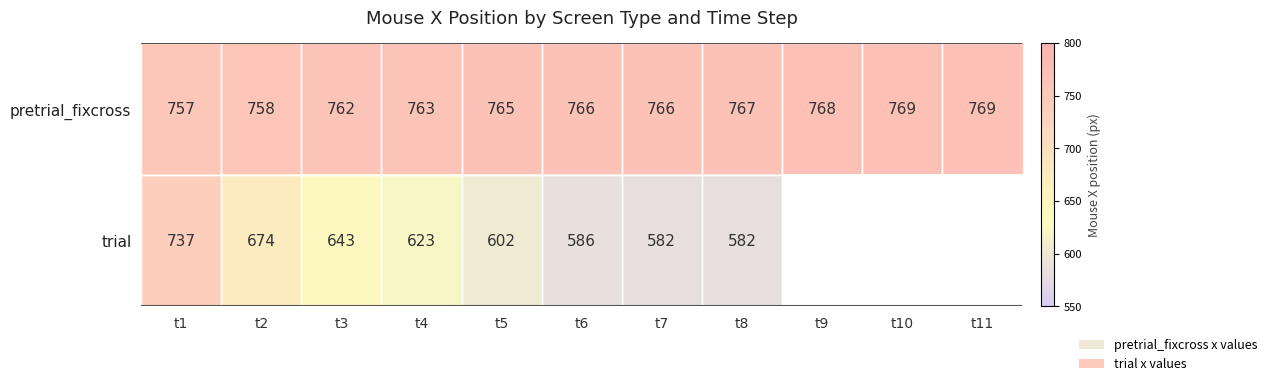

How many values in the pretrial_fixcross series are below 766?

5